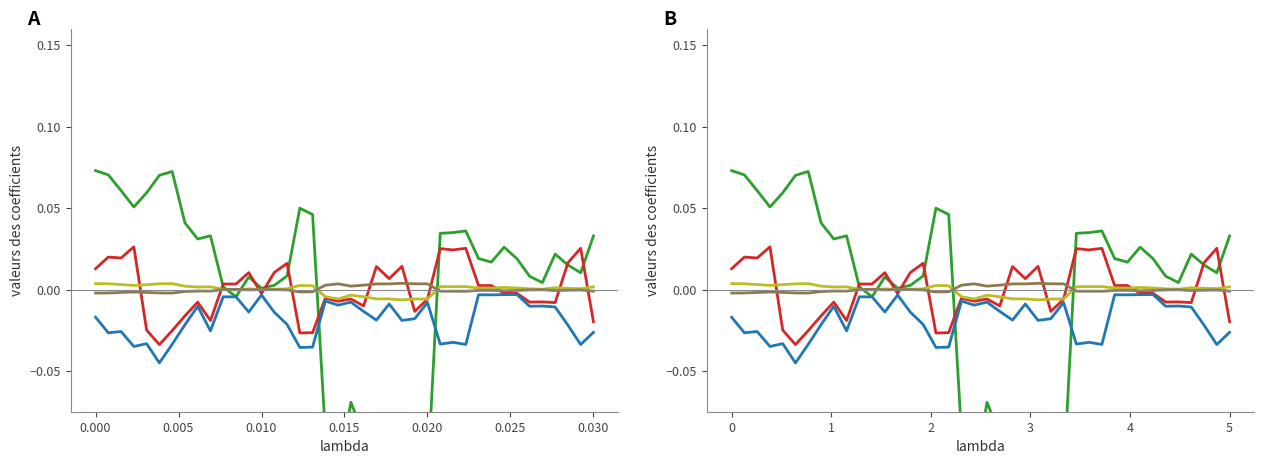

The x series series shows 0.0 at 0. True or false?

False